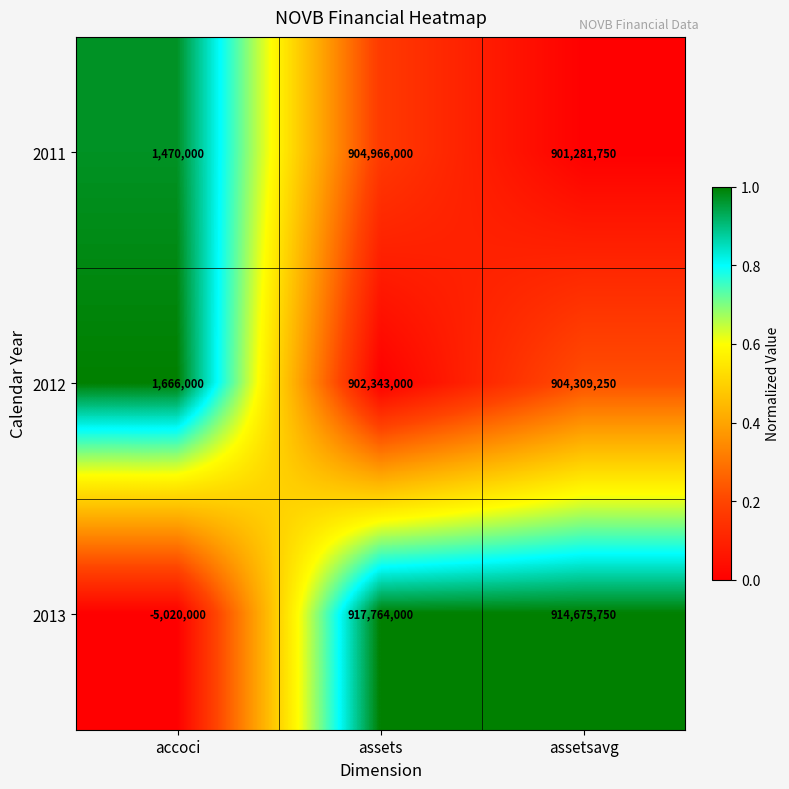

Reading right to left, what are all the values shown in this chart?

2011: 901281750	904966000	1470000
2012: 904309250	902343000	1666000
2013: 914675750	917764000	-5020000